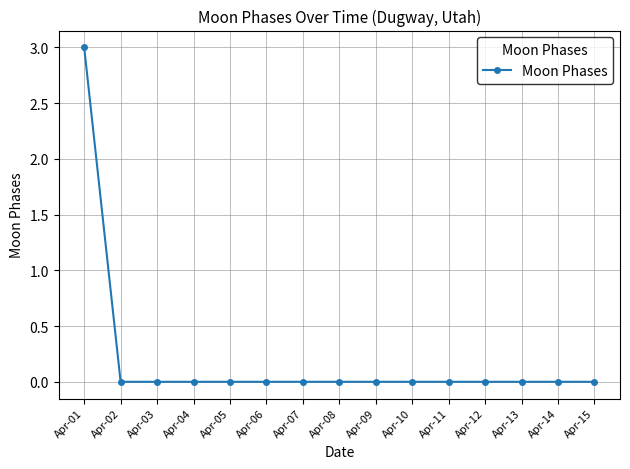

At which category does the chart reach its peak across all series?

Apr-01